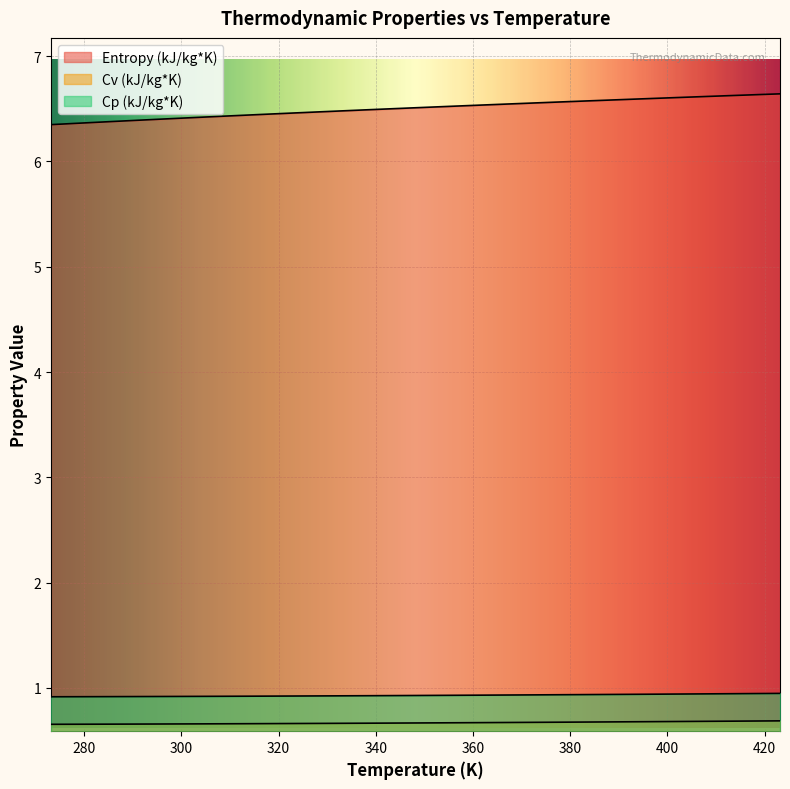

What are all the series names shown in the legend?

Entropy (kJ/kg*K), Cv (kJ/kg*K), Cp (kJ/kg*K)